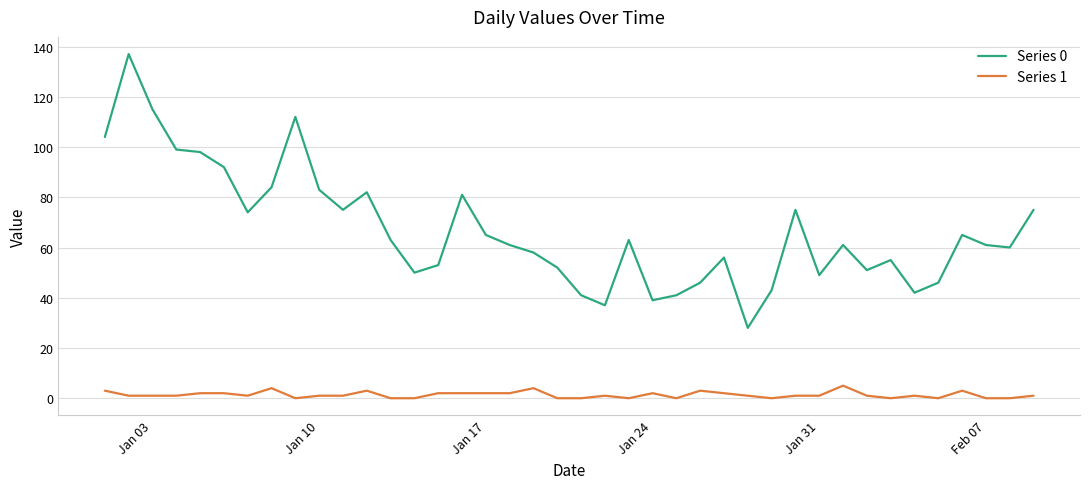

Which series has the largest total across all categories?

Series 0